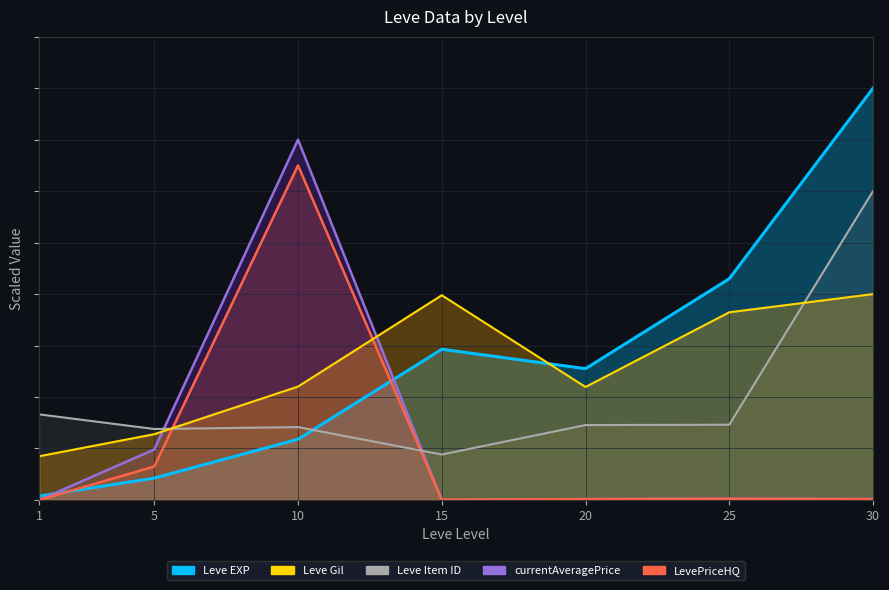

How many interior local peaks does the currentAveragePrice series have?

2